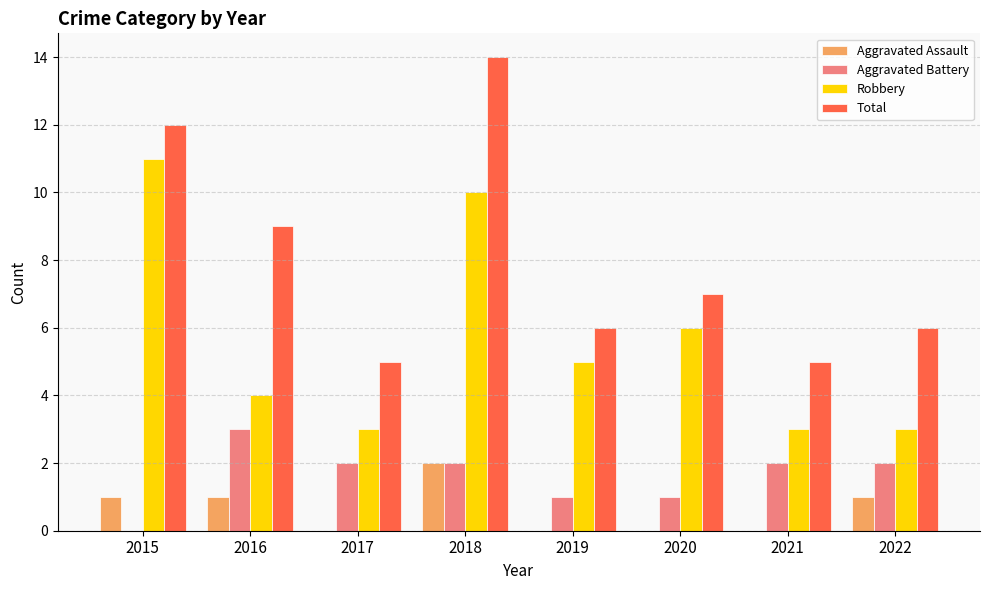

What is the sum of all Aggravated Assault values?

5